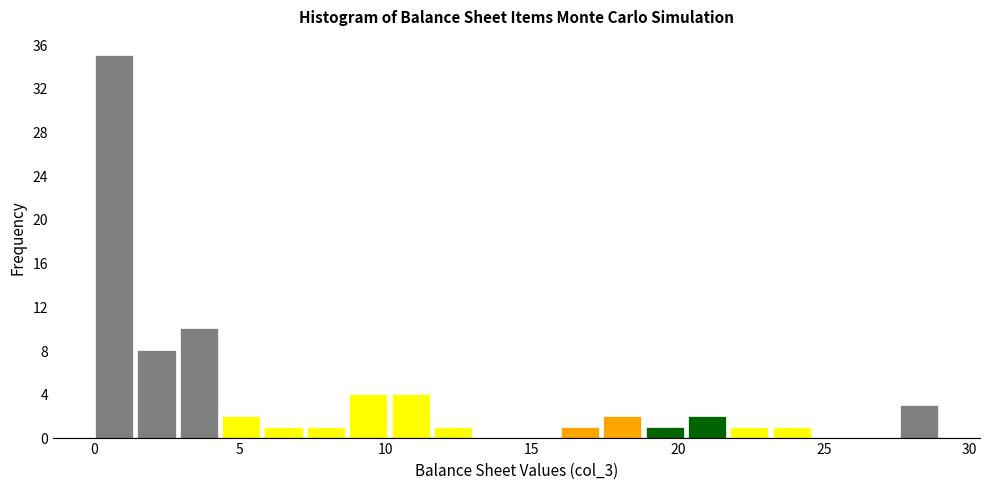

Read against the x-axis, roughly where is the centre of the tallest bar?

0.5